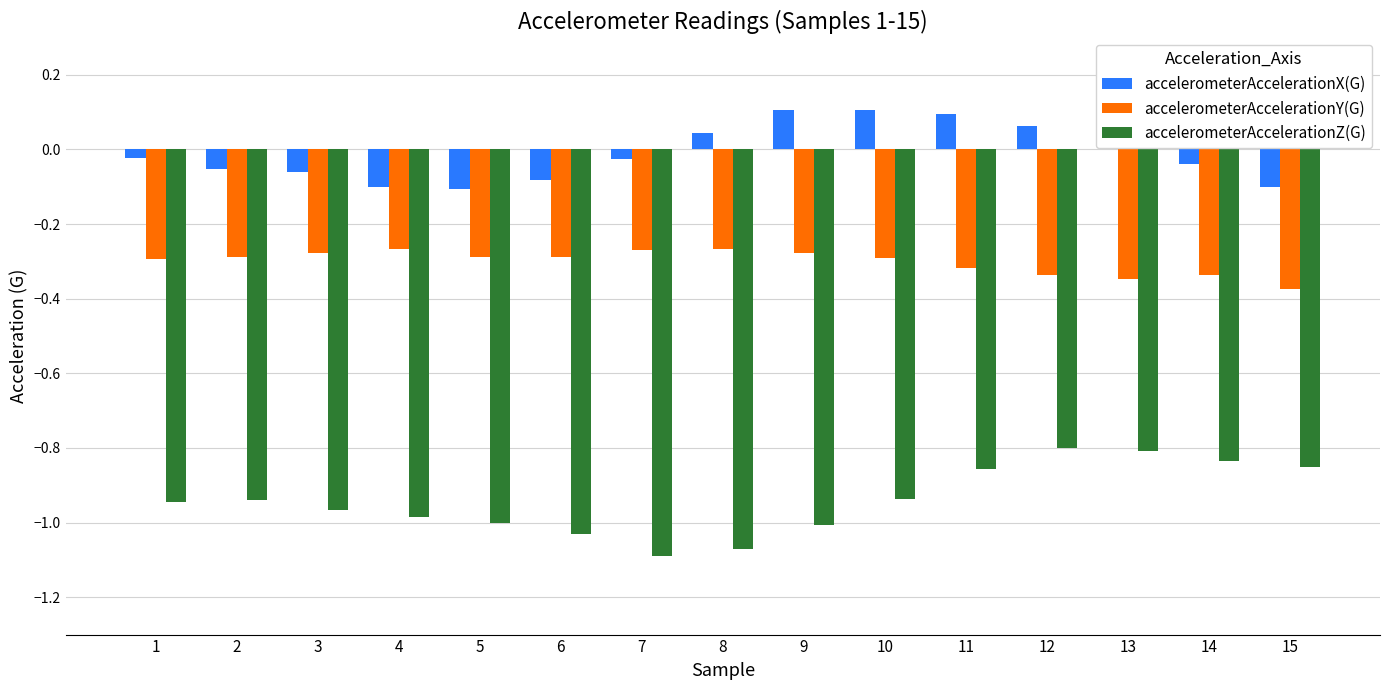

True or false: accelerometerAccelerationY(G) has a value of -0.3 at 5.

True